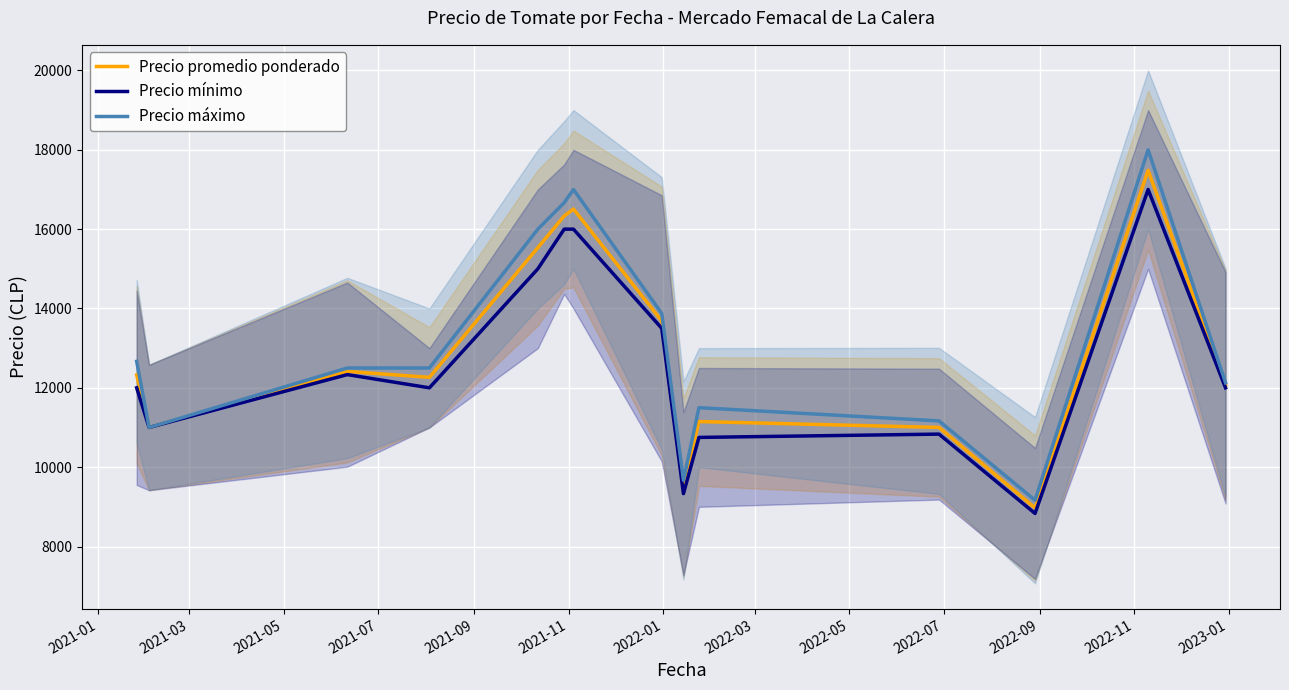

True or false: Precio mínimo and Precio promedio ponderado intersect in this chart.

False